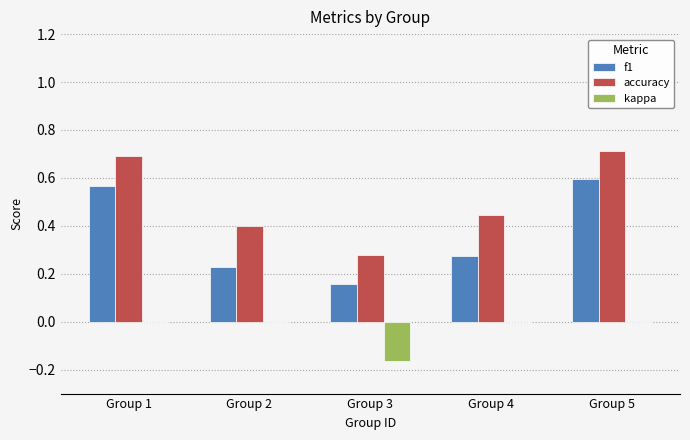

What is the highest value of the accuracy series?

0.7